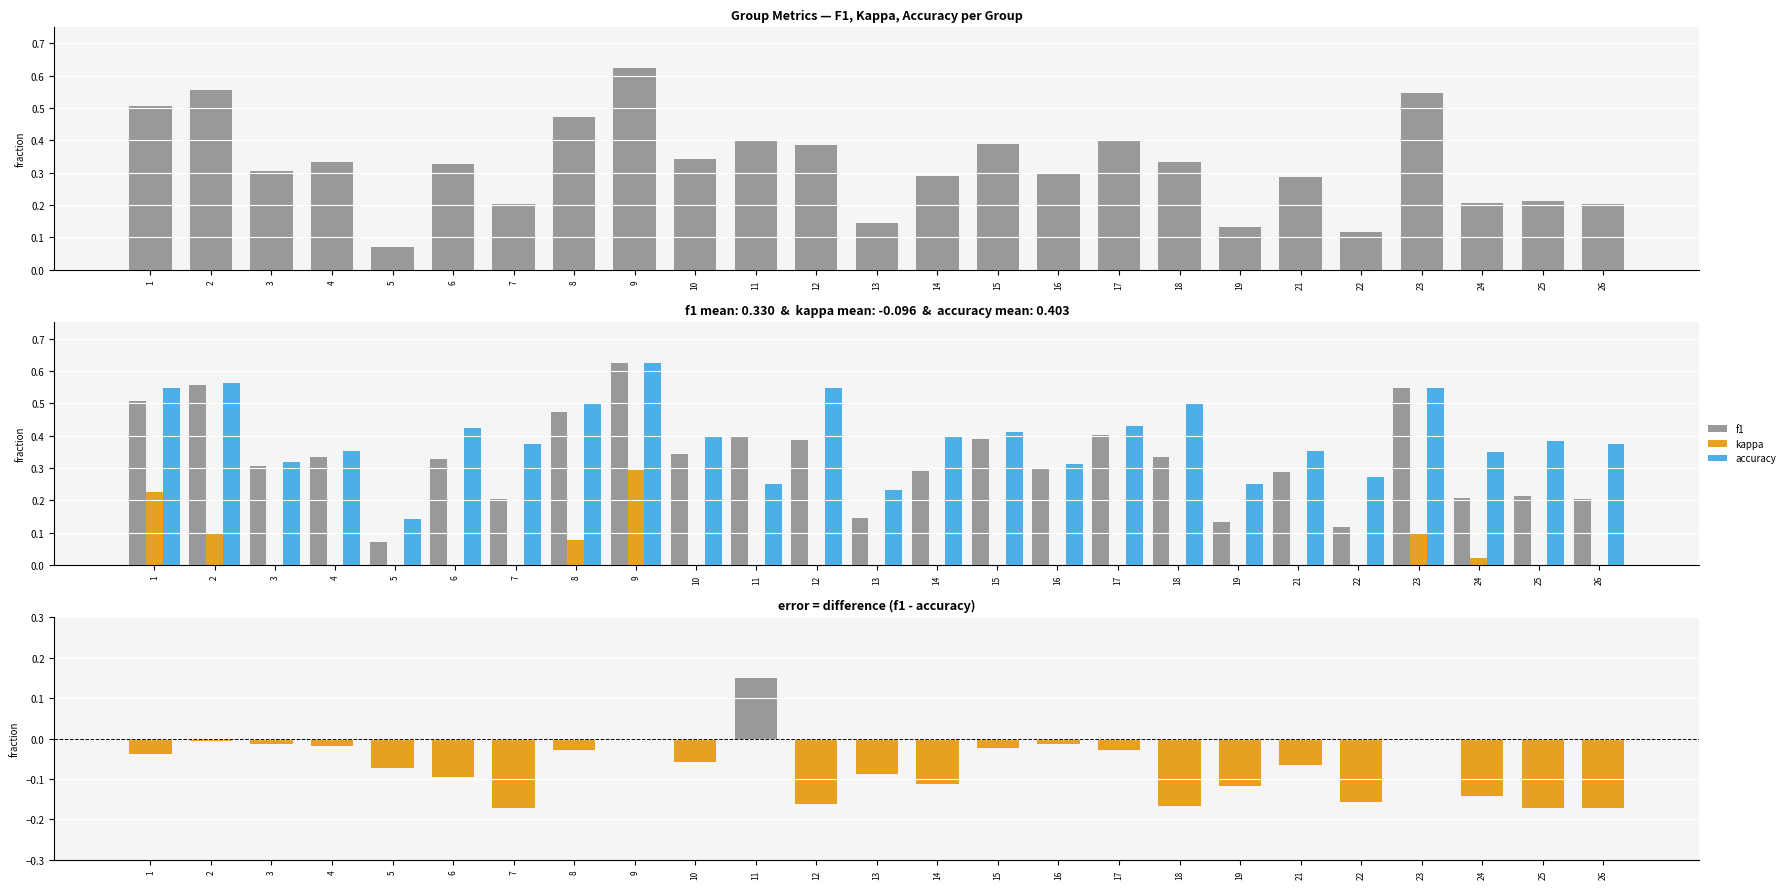

How many groups of bars are there?

25